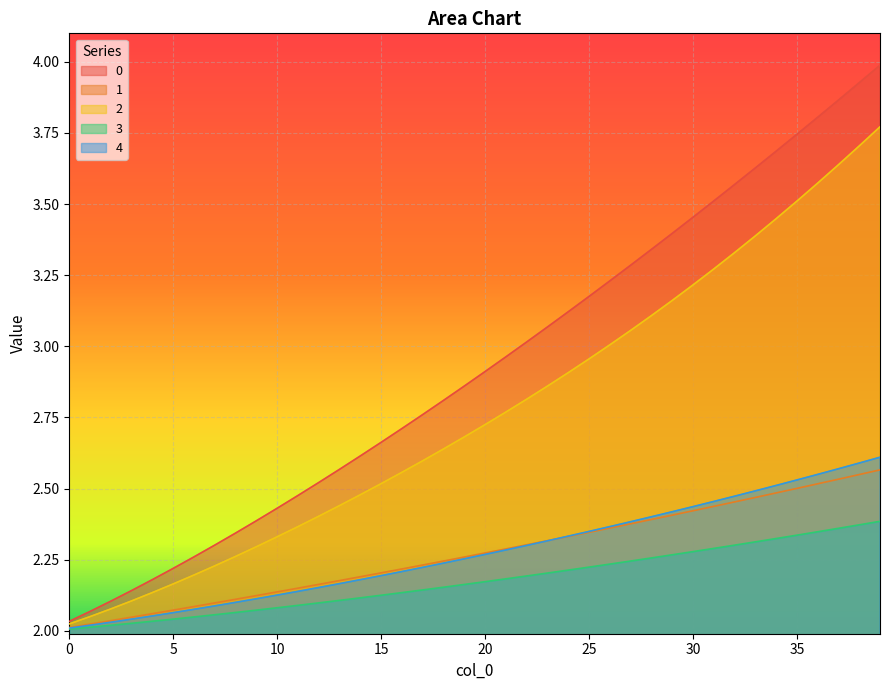

What is the difference between the second highest and second lowest values in the 3 series?

0.4